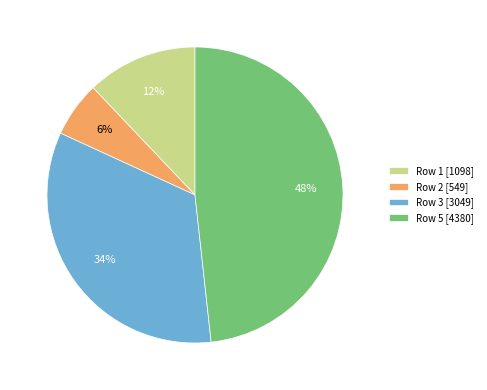

Does Row 5 represent more than half of the total?

No